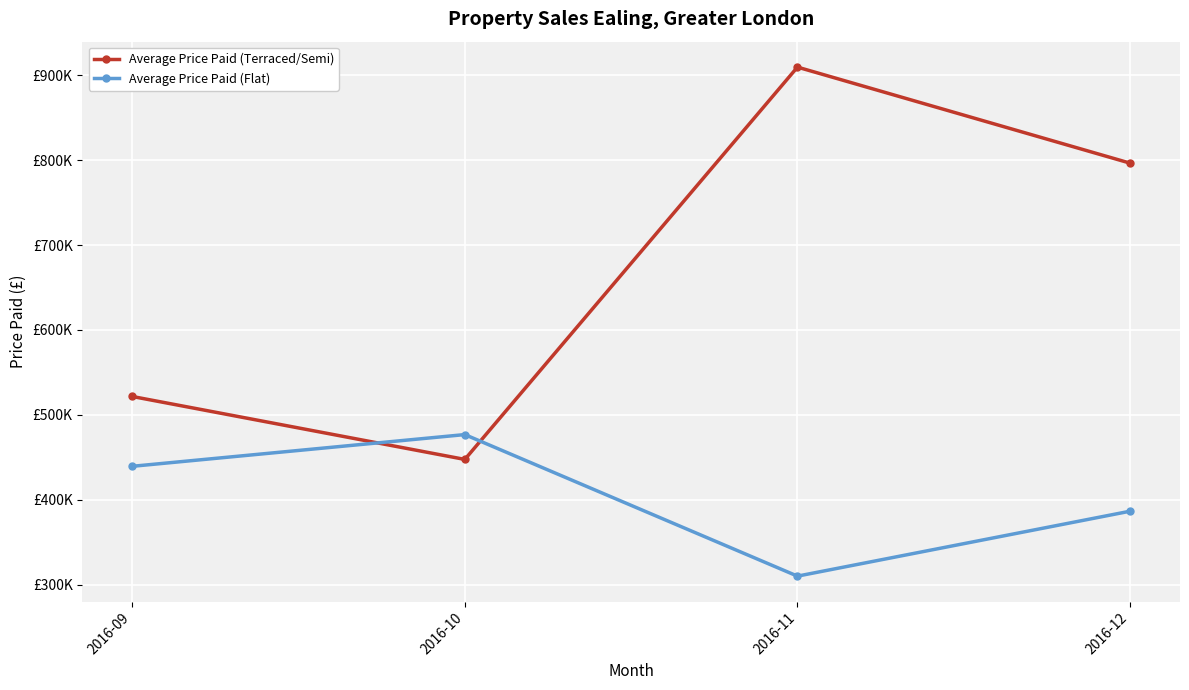

What are all the series names shown in the legend?

Average Price Paid (Terraced/Semi), Average Price Paid (Flat)